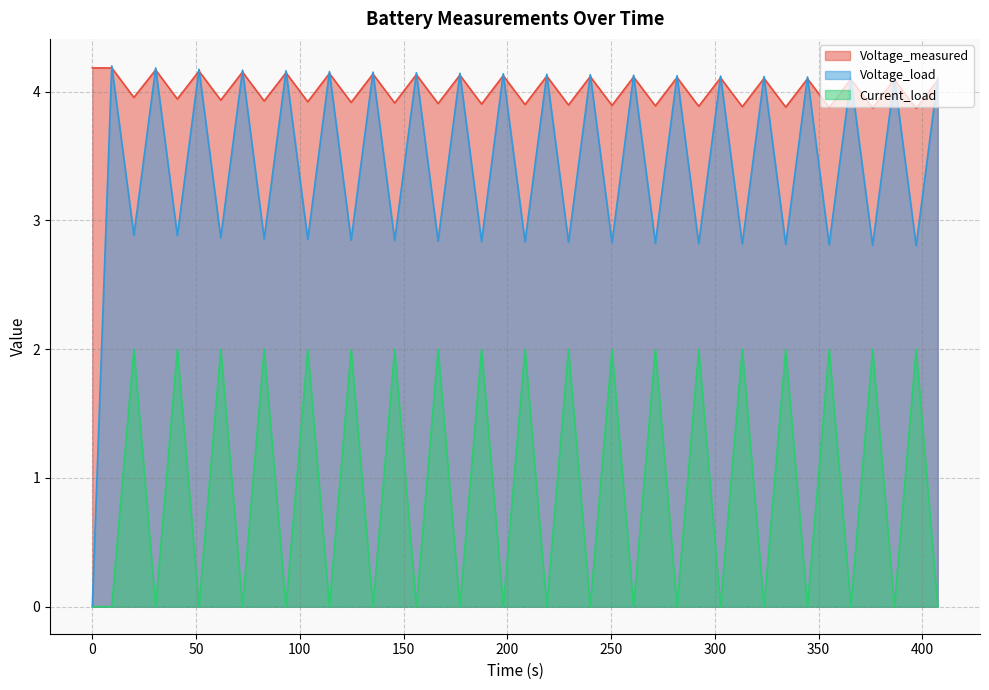

At how many categories does at least one series exceed 0?

40